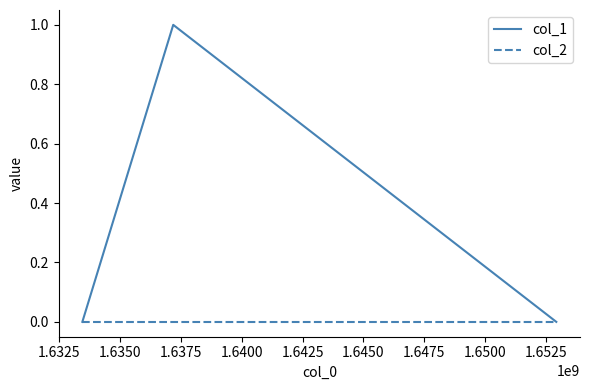

What is the sum of all col_1 values?

1